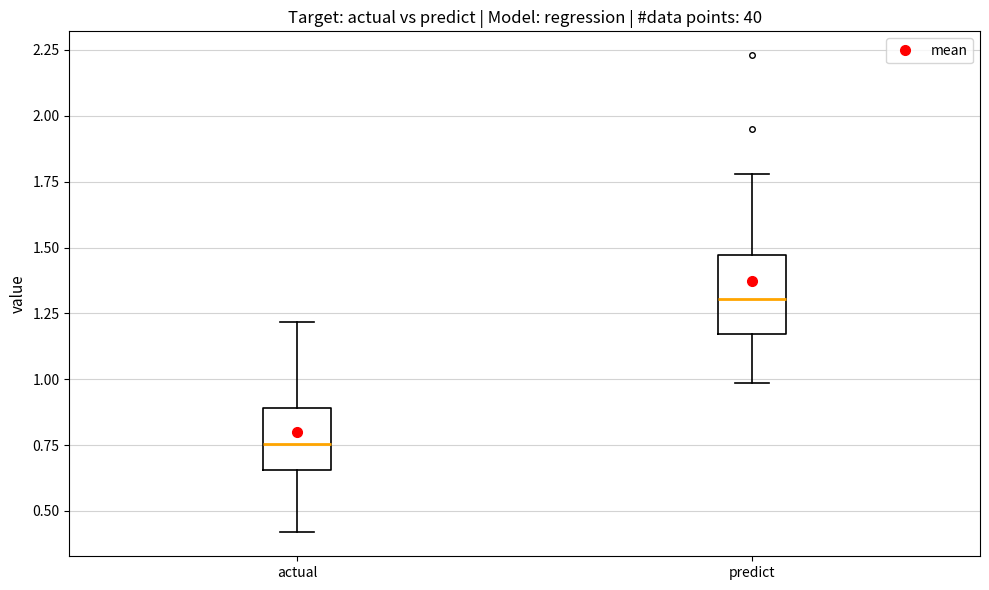

Which box is the tallest, from its lower edge to its upper edge?

predict